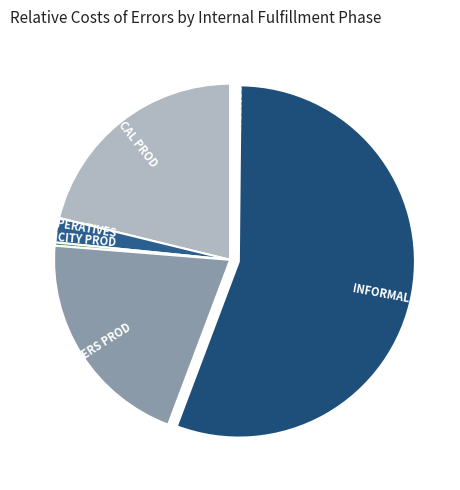

Which slice represents more than half of the pie?

INFORMAL